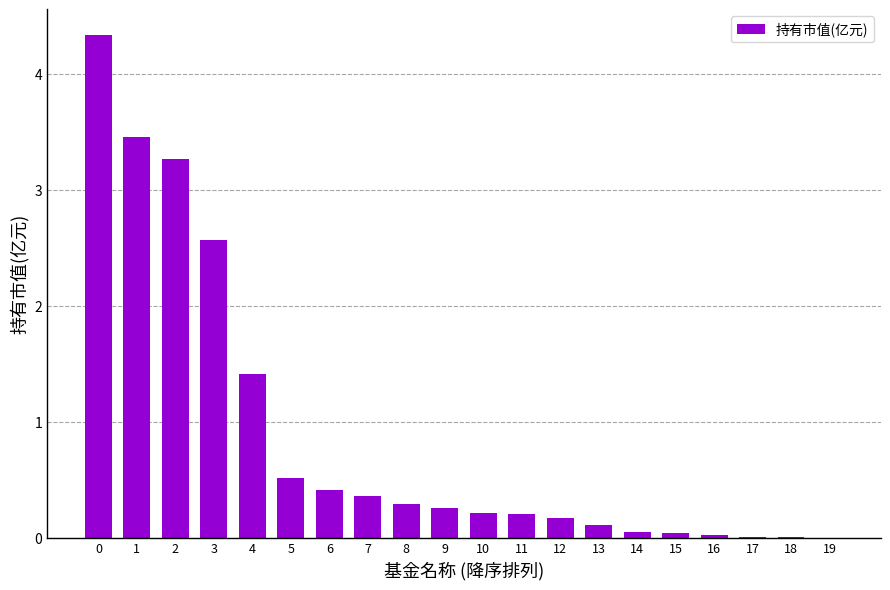

What is the difference between the values at 1 and 5?

2.9